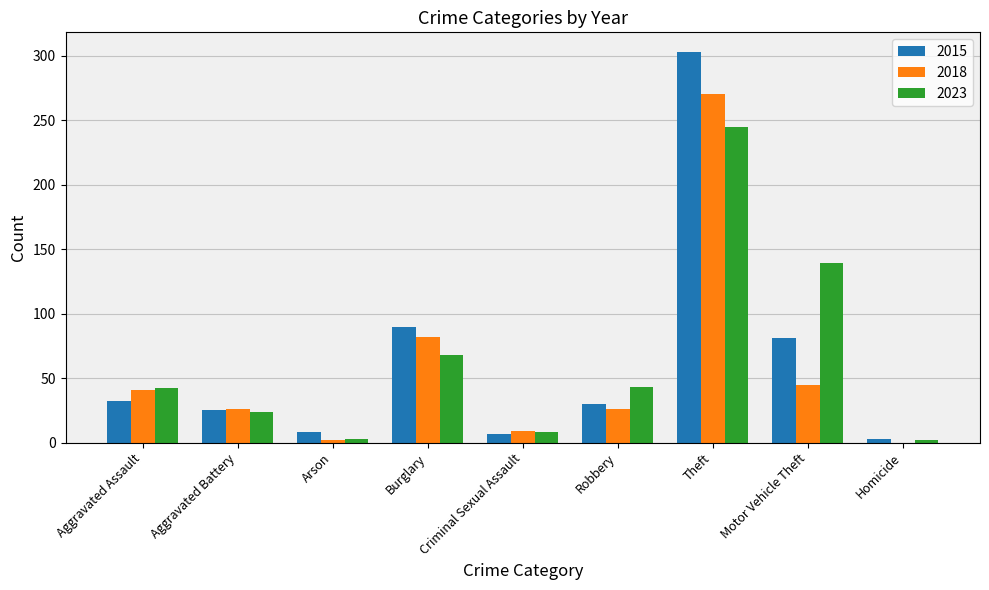

Where does the 2018 series first go above 26?

Aggravated Assault